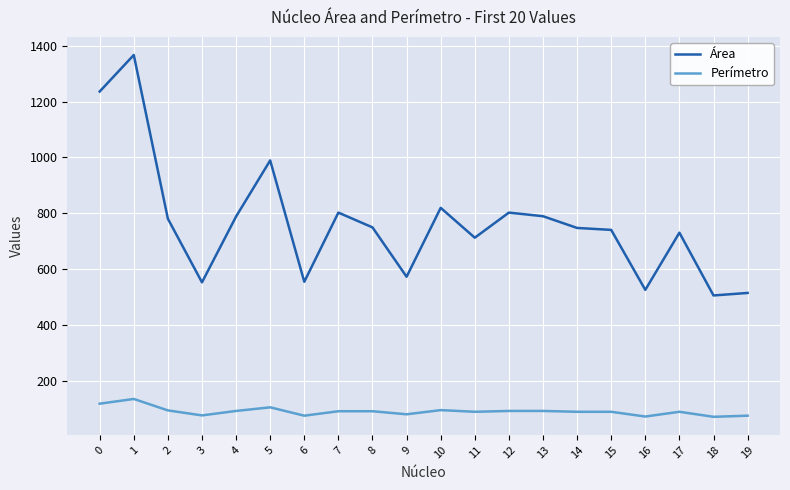

The Perímetro series shows 94 at 10. True or false?

True